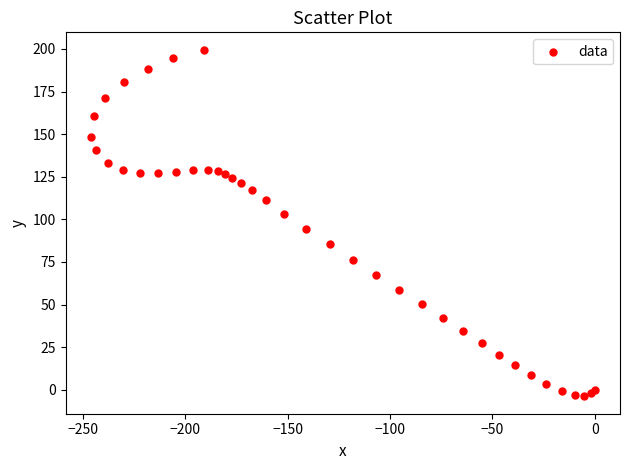

What Y value in the scatter plot is closest to 97?

94.5